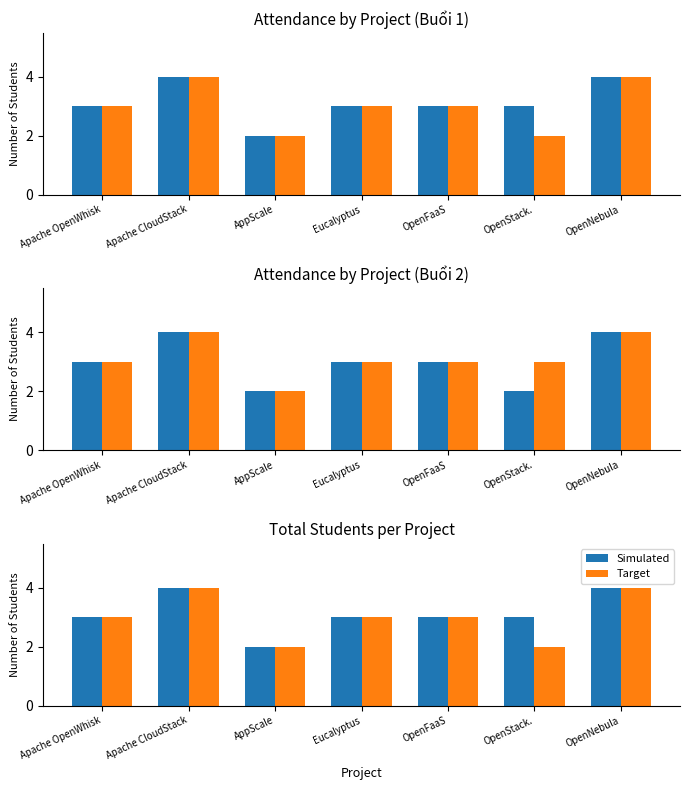

At which category is the sum across all series the highest?

Apache CloudStack